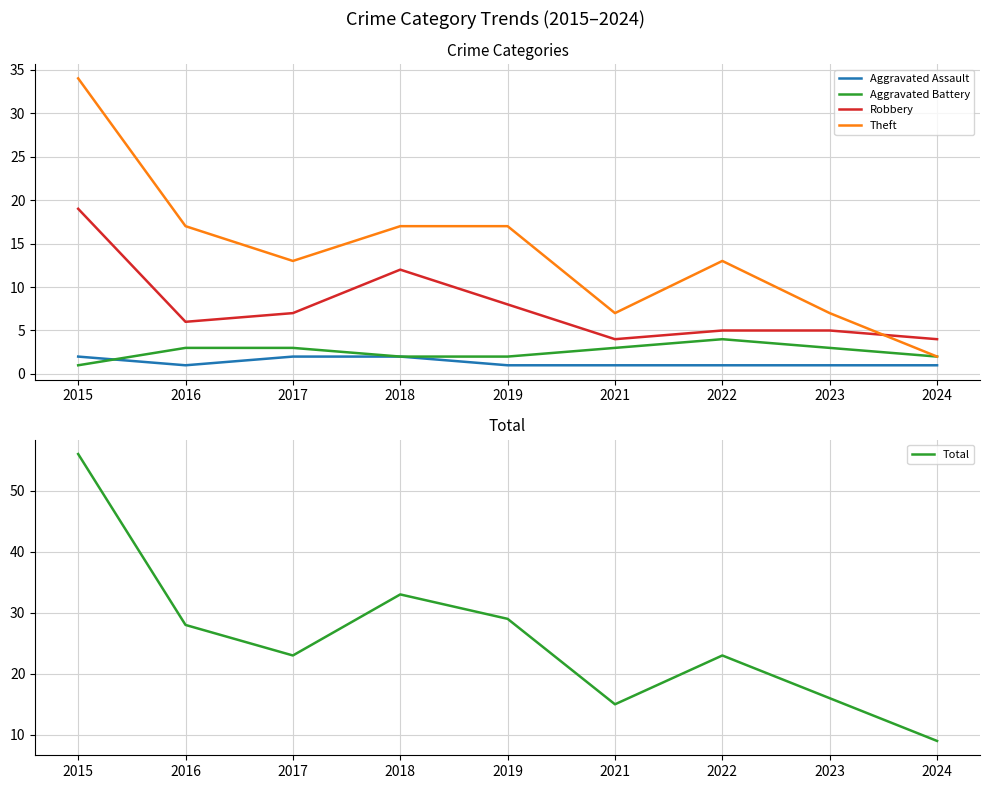

Reading left to right, what are all the values shown in this chart?

Aggravated Assault: 2	1	2	2	1	1	1	1	1
Aggravated Battery: 1	3	3	2	2	3	4	3	2
Robbery: 19	6	7	12	8	4	5	5	4
Theft: 34	17	13	17	17	7	13	7	2
Total: 56	28	23	33	29	15	23	16	9